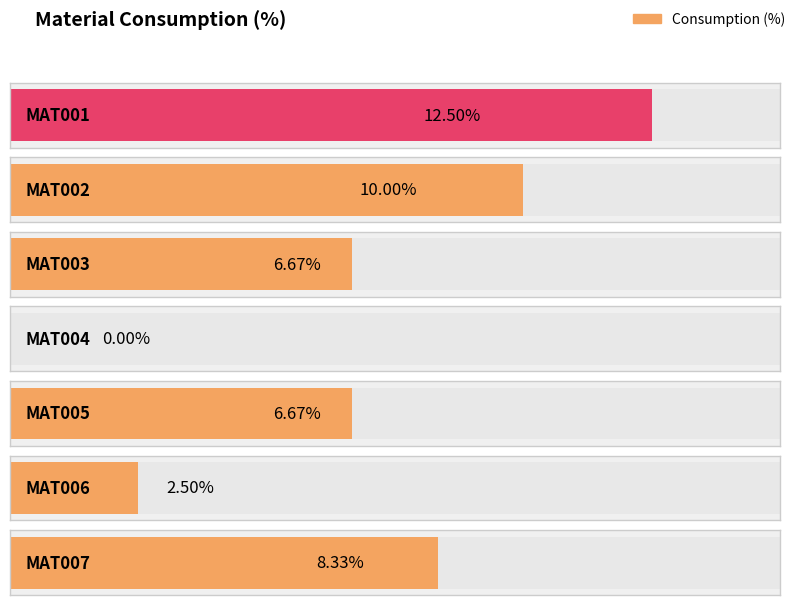

How many categories are shown in the chart?

7